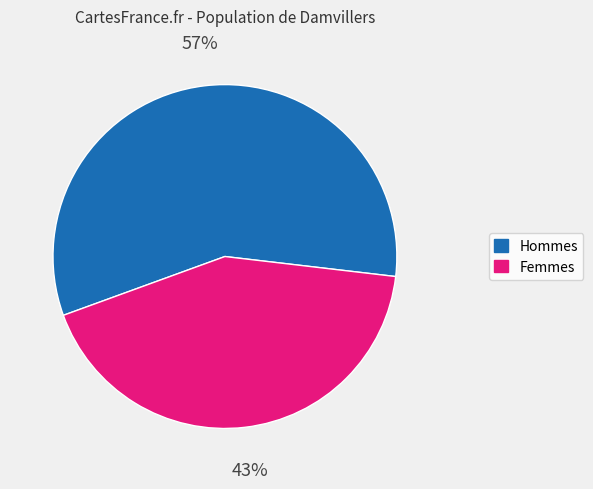

To the nearest percent, what is the average slice percentage?

50%